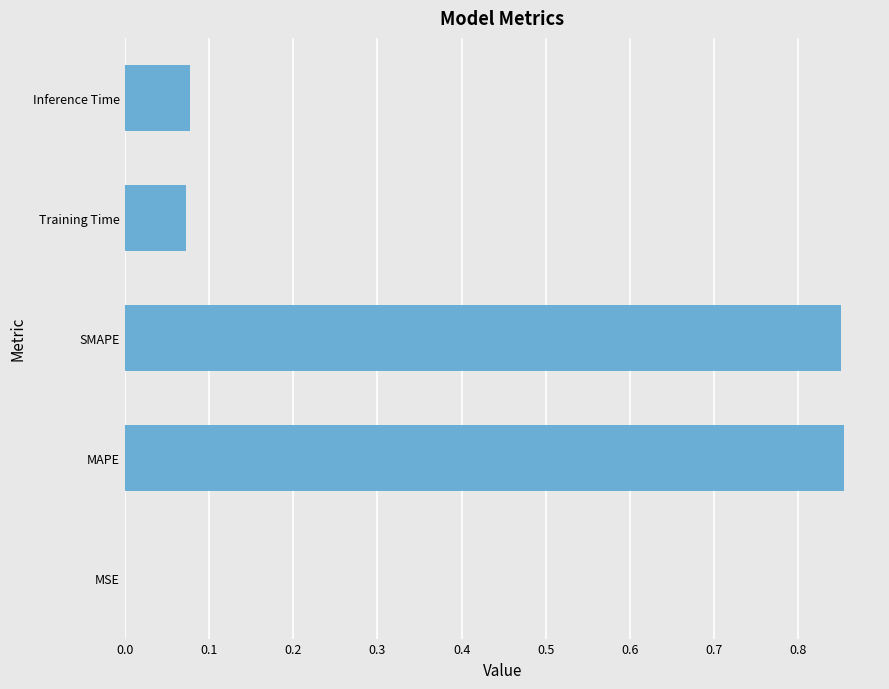

What is the sum of all values?

1.9